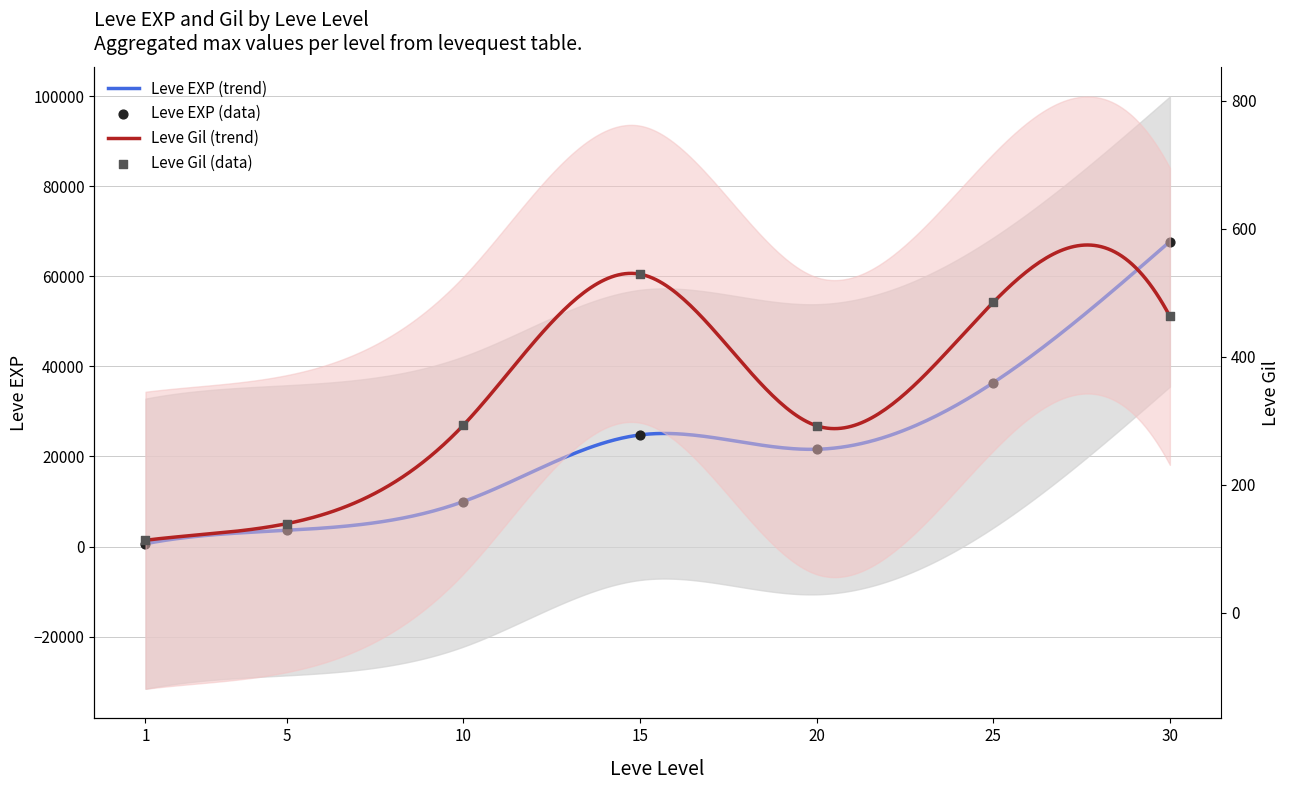

What are all the series names shown in the legend?

Leve EXP, Leve Gil